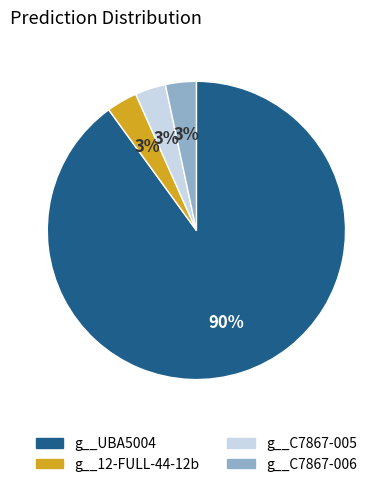

Is there a majority slice in this chart?

Yes